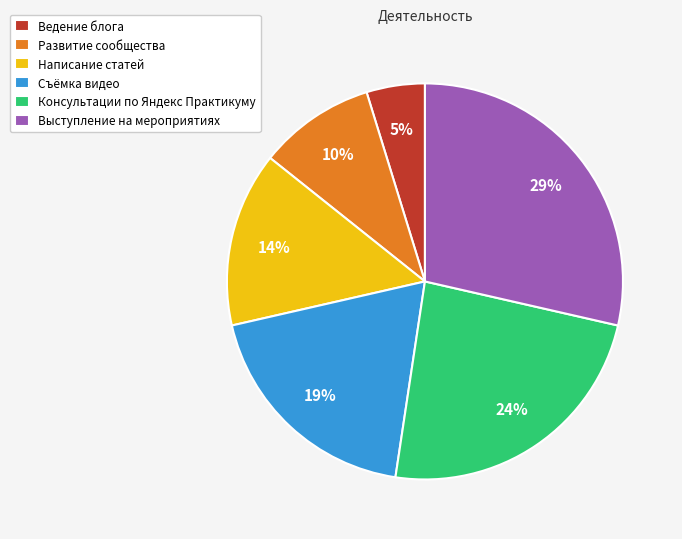

To the nearest percent, what is the difference between the Ведение блога and Развитие сообщества slice percentages?

5%